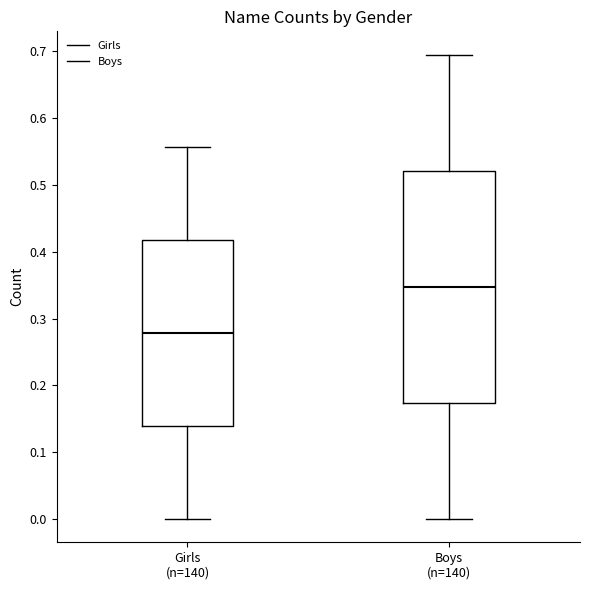

Which box's median line is the highest?

Boys (n=140)